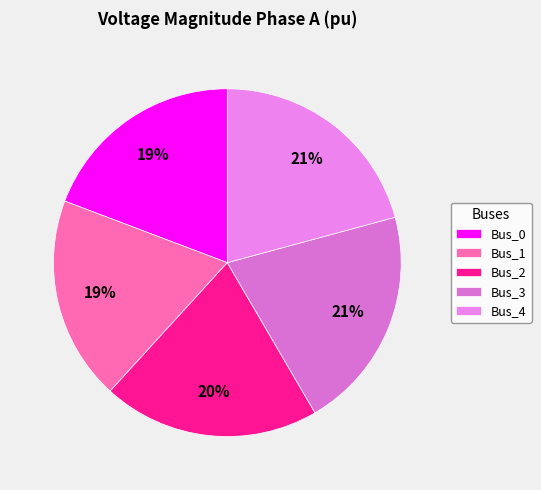

Does Bus_2 account for over 50% of the chart?

No